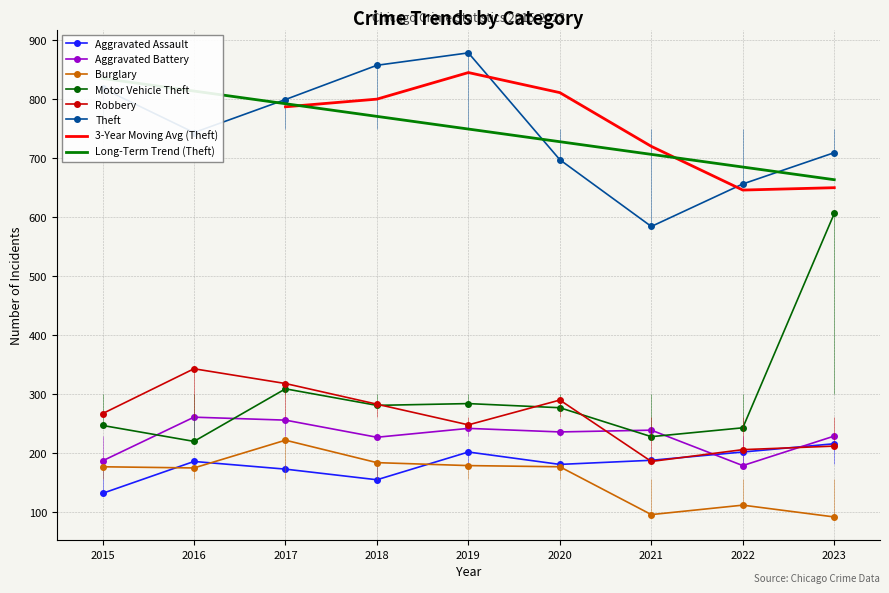

True or false: Aggravated Battery has more than 0 points higher than both neighbors.

True